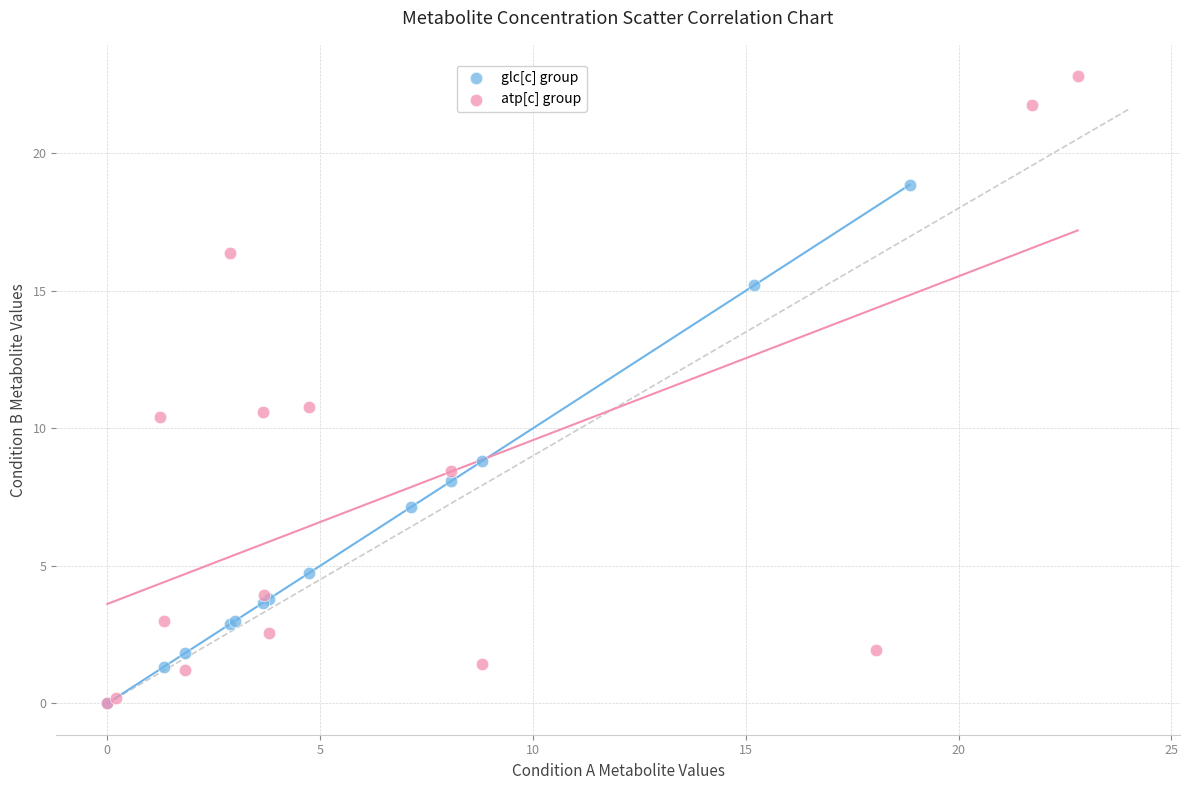

Which series has the largest Y range (max minus min)?

atp[c] group